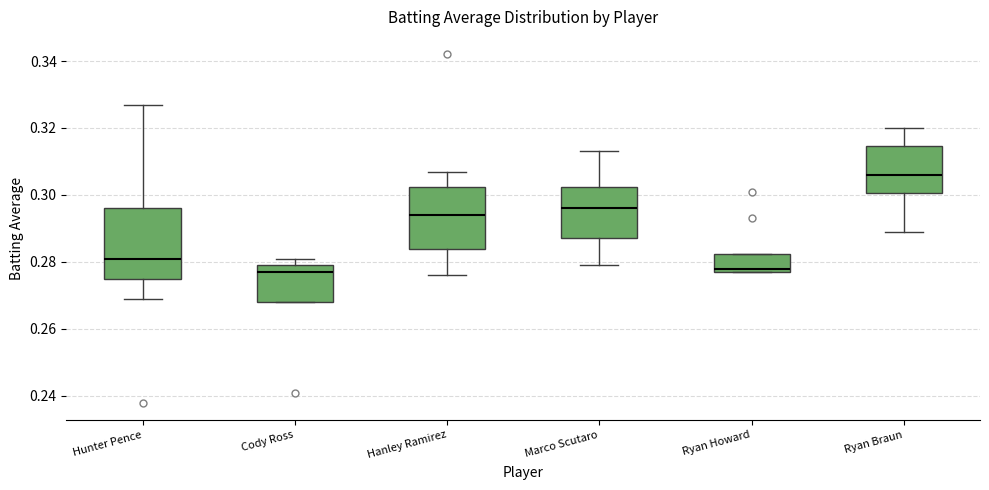

Reading left to right, transcribe this box plot: for each box, give where its median line is, the range the box spans, and where its two whiskers end, as read against the y-axis. The values are not printed on the chart, so give them approximately, as read against the axis.

Hunter Pence: median 0.282, box 0.276 to 0.296, whiskers 0.270 to 0.328
Cody Ross: median 0.278, box 0.268 to 0.280, whiskers 0.268 to 0.282
Hanley Ramirez: median 0.294, box 0.284 to 0.302, whiskers 0.276 to 0.308
Marco Scutaro: median 0.296, box 0.288 to 0.302, whiskers 0.280 to 0.314
Ryan Howard: median 0.278 (just above the box's lower edge), box 0.278 to 0.282, whiskers 0.278 to 0.282
Ryan Braun: median 0.306, box 0.300 to 0.314, whiskers 0.290 to 0.320